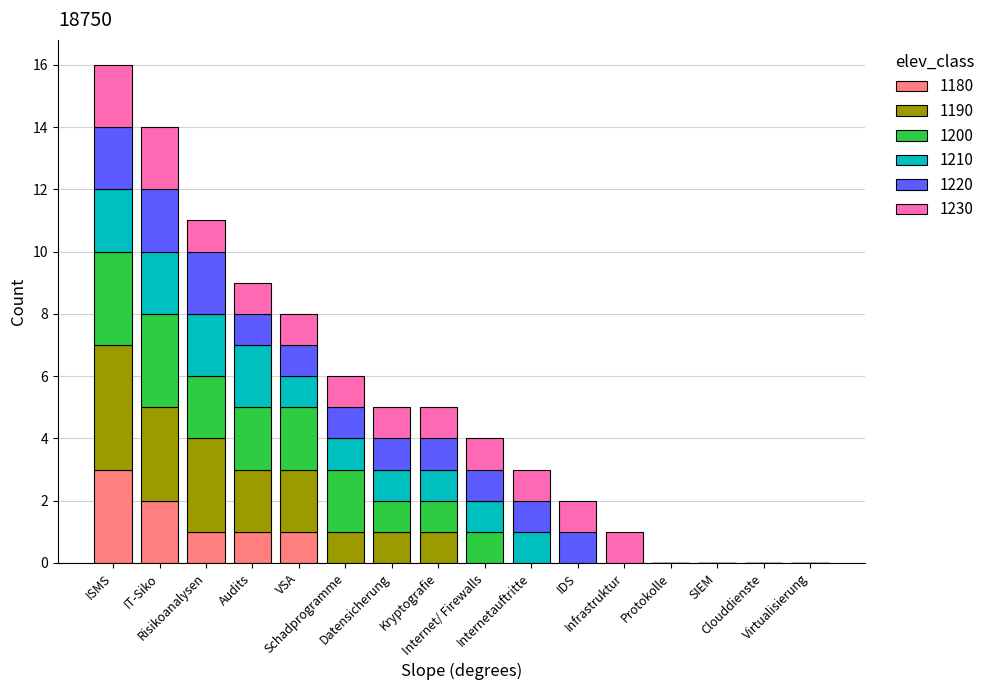

Rank the series at Protokolle from lowest to highest value.

1180, 1190, 1200, 1210, 1220, 1230